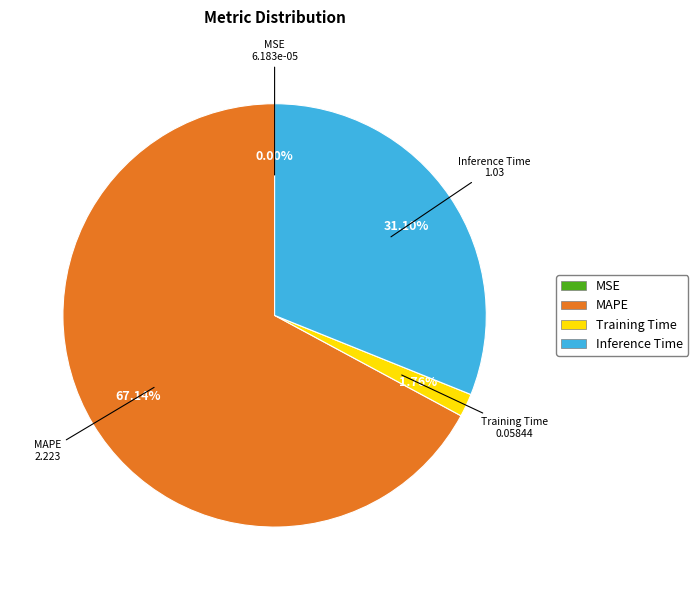

Which category has the biggest portion of the pie?

MAPE